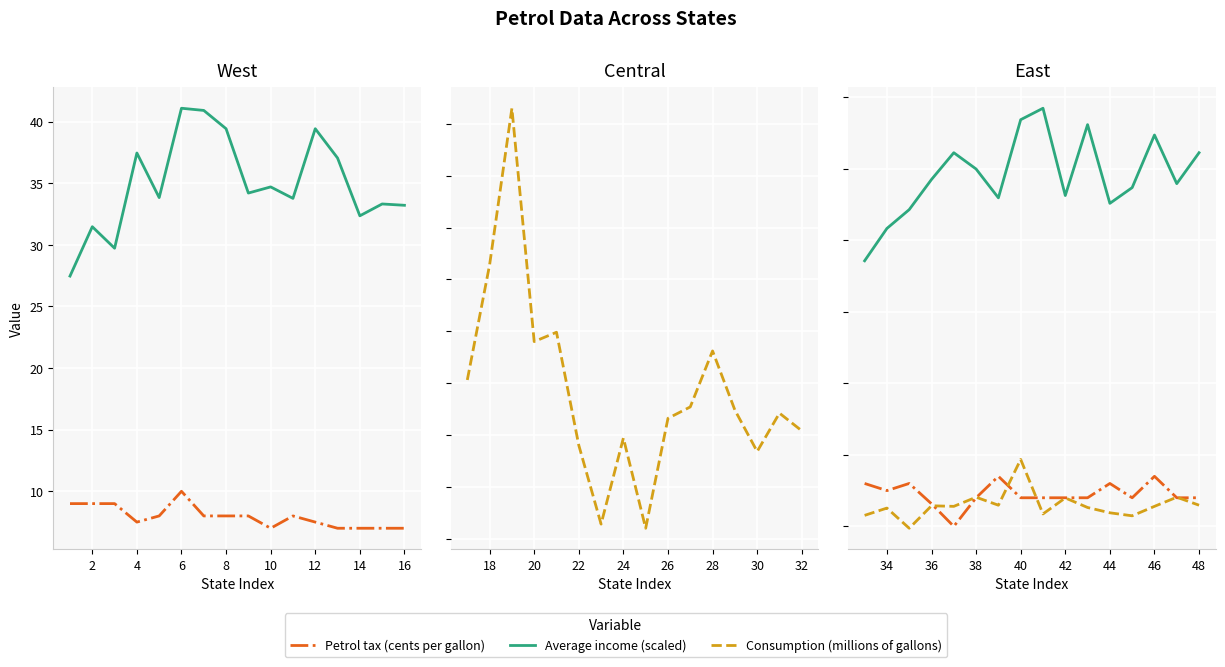

How many interior local peaks does the Petrol tax (cents per gallon) series have?

4